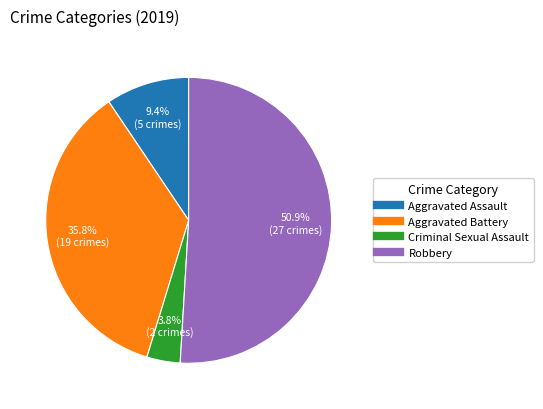

To the nearest percent, what is the average slice percentage?

25%